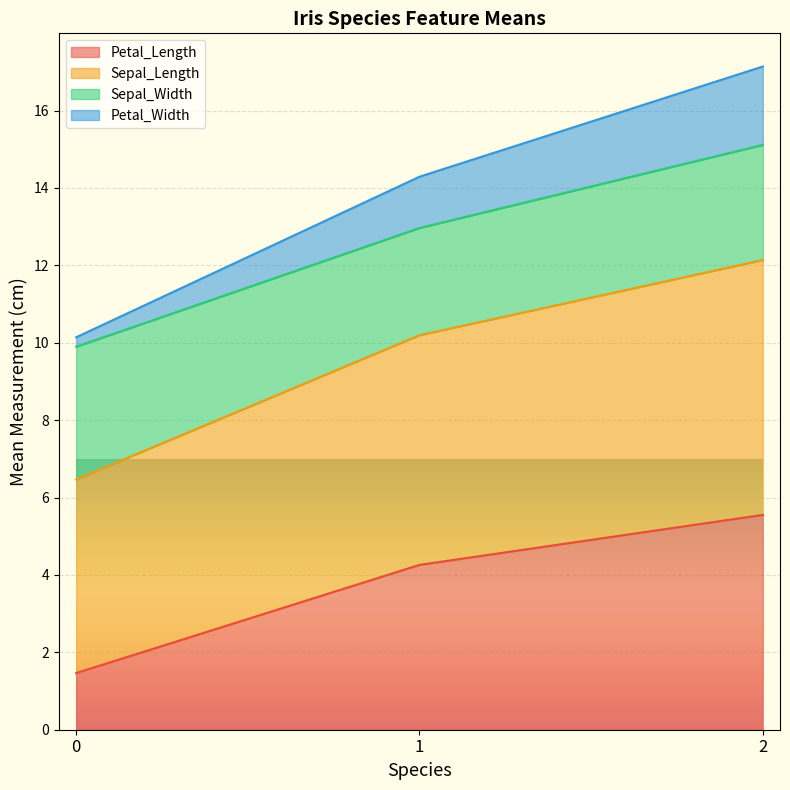

What is the total value across all series at 1?

14.3